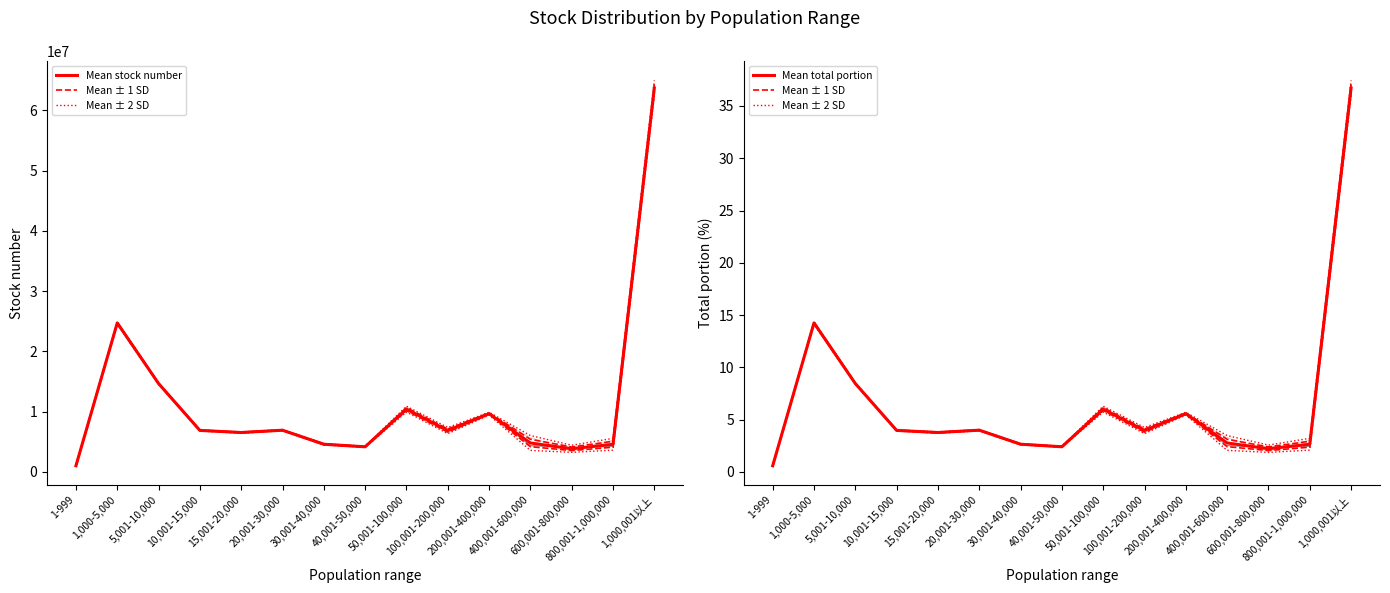

True or false: Mean total portion and Mean stock number intersect in this chart.

False